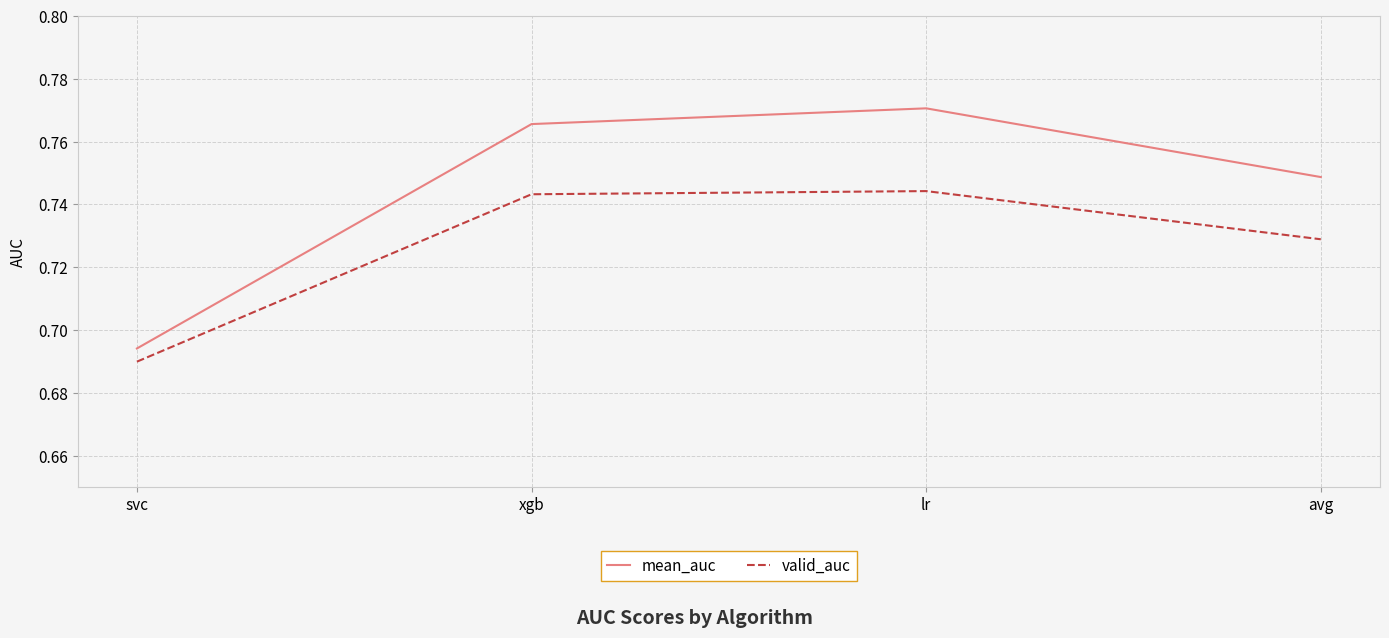

The value of valid_auc at xgb is 1.0. True or false?

False